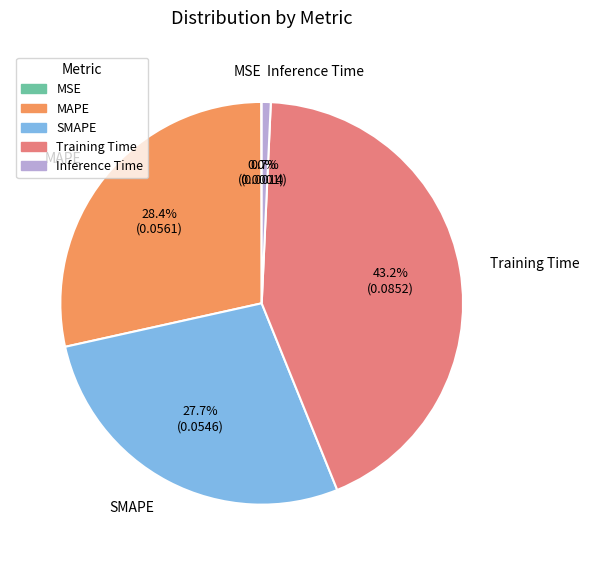

What percentage is NOT represented by SMAPE?

72.3%